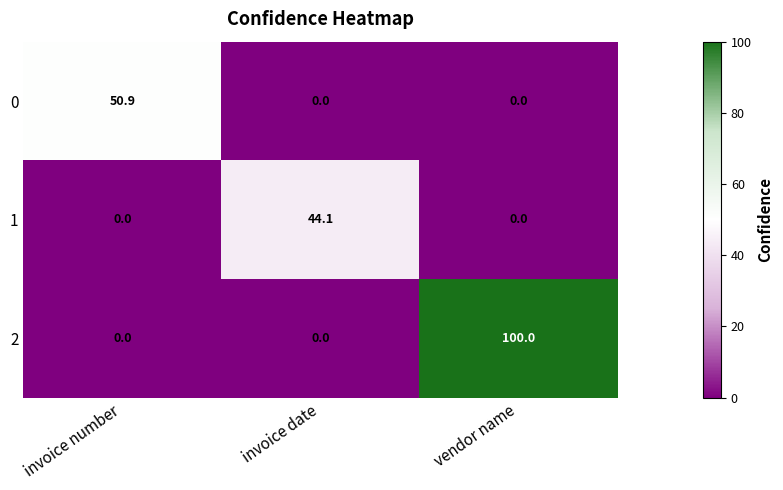

Reading left to right, extract all data points from this chart.

0: 50.9	0.0	0.0
1: 0.0	44.1	0.0
2: 0.0	0.0	100.0